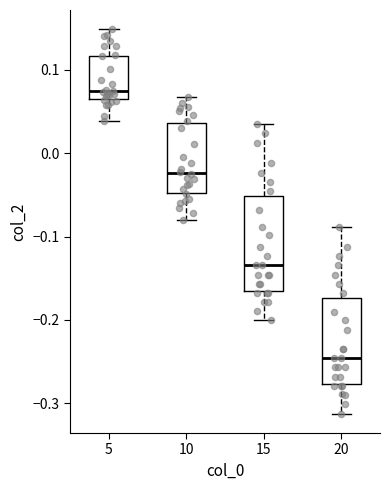

Where does the median line of the box at x = 5 sit on the y-axis? The values are not printed on the chart, so give them approximately, as read against the axis.

0.07